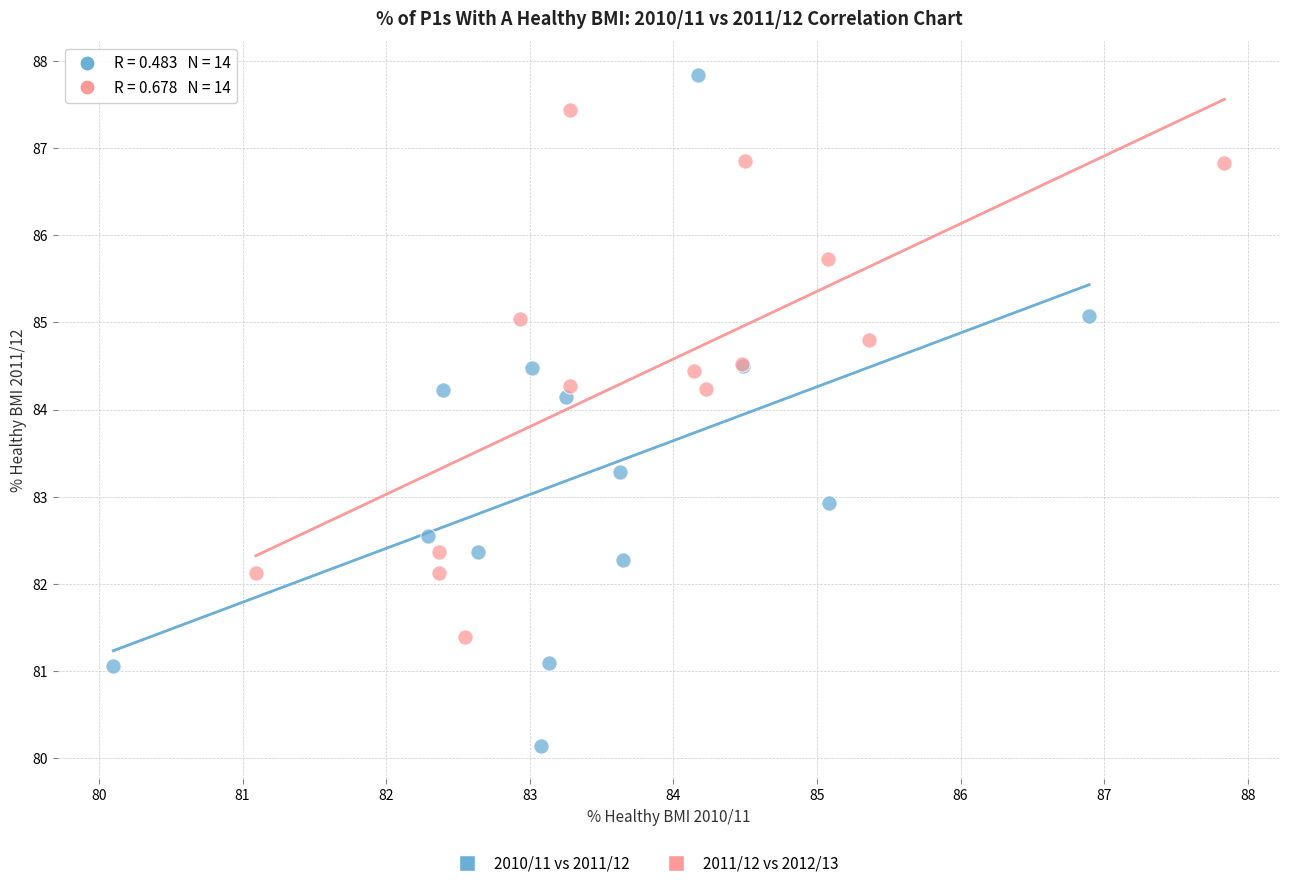

Which series has the largest Y range (max minus min)?

2010/11 vs 2011/12